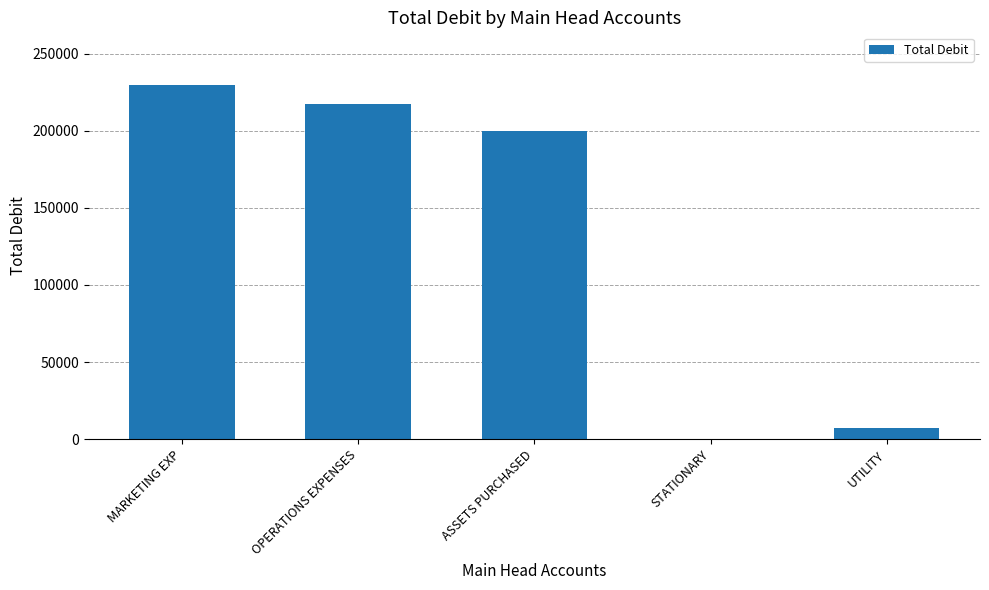

What is the average value?

130790